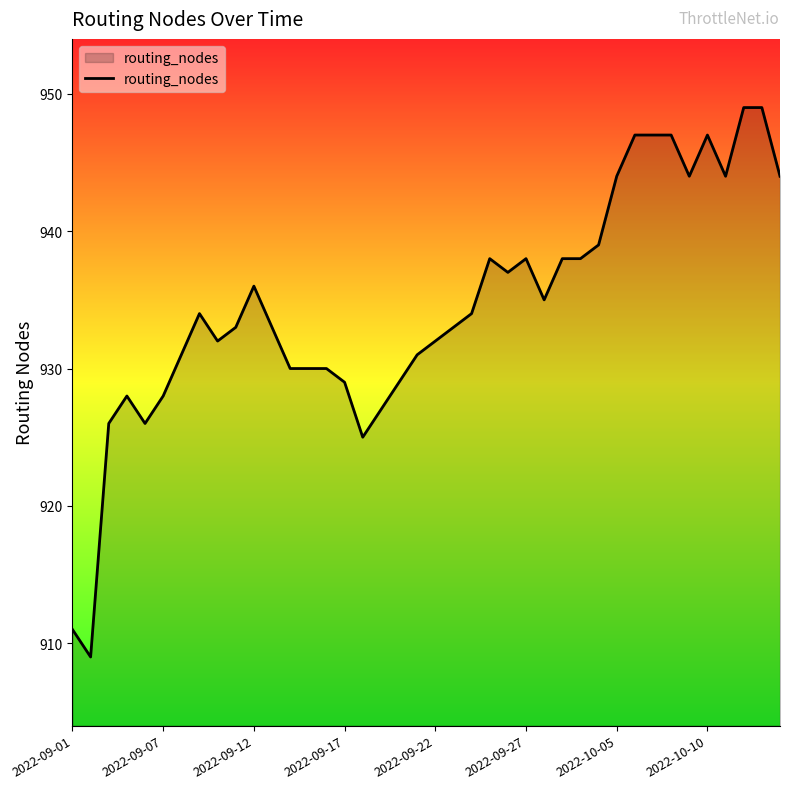

What is the maximum value shown in the chart?

949